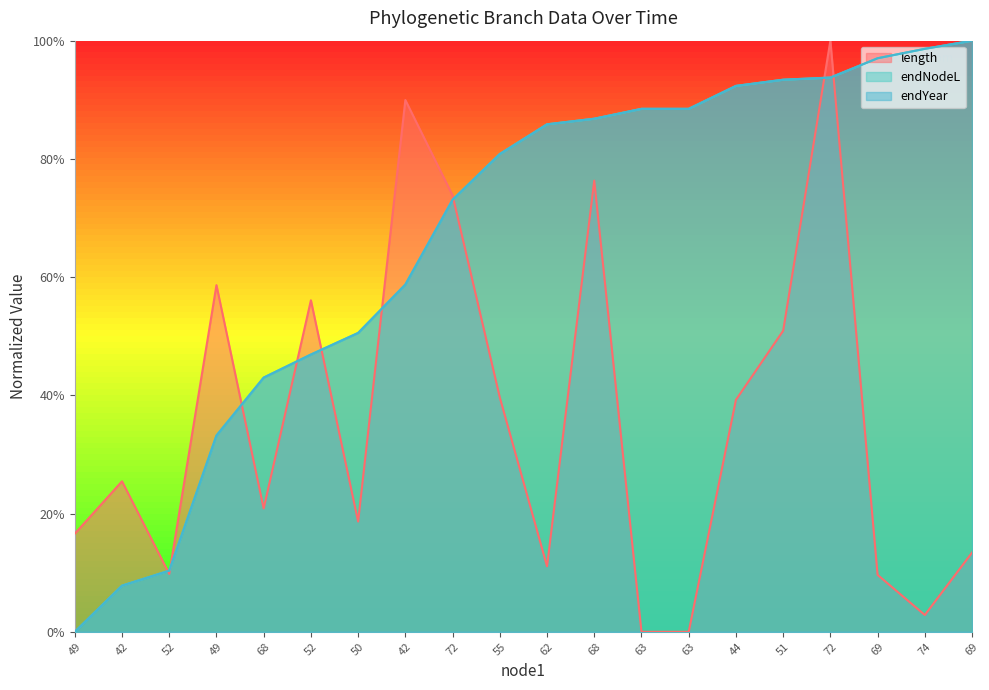

Is the value of endYear at 72 greater than the value of length at 50?

Yes